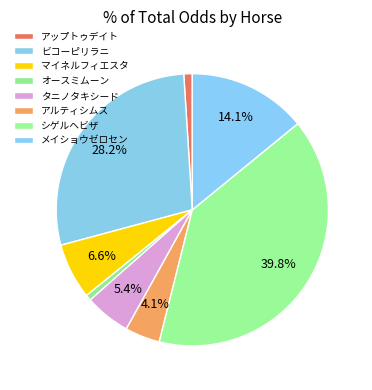

What percentage do ビコーピリラニ and アップトゥデイト together represent?

29.2%